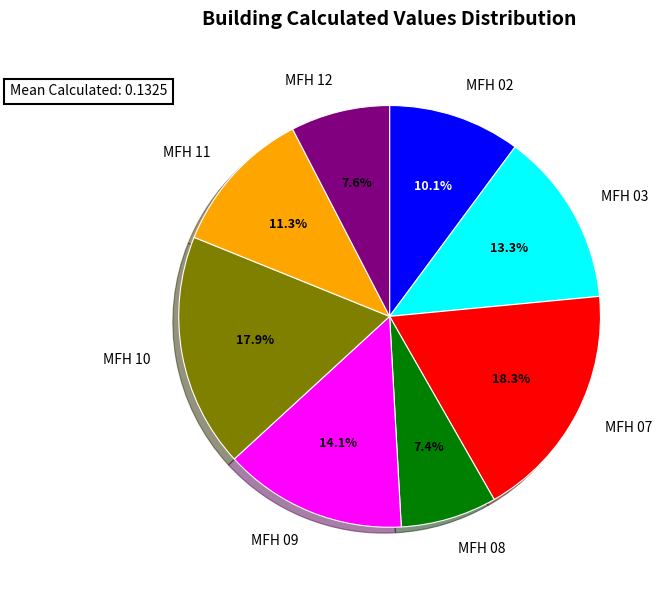

Does any single category account for the majority?

No